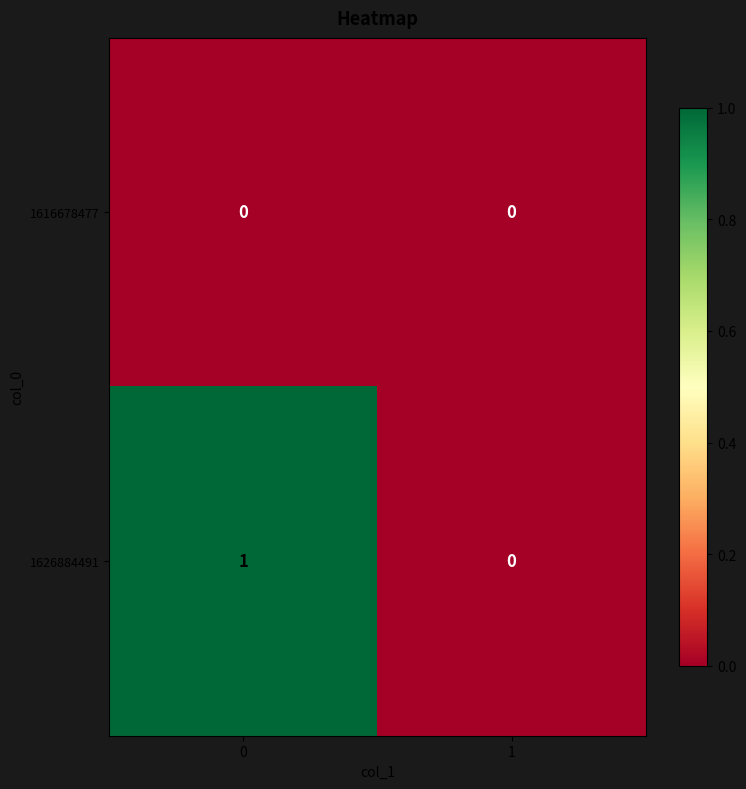

Reading left to right, what are all the values shown in this chart?

1616678477: 0	0
1626884491: 1	0